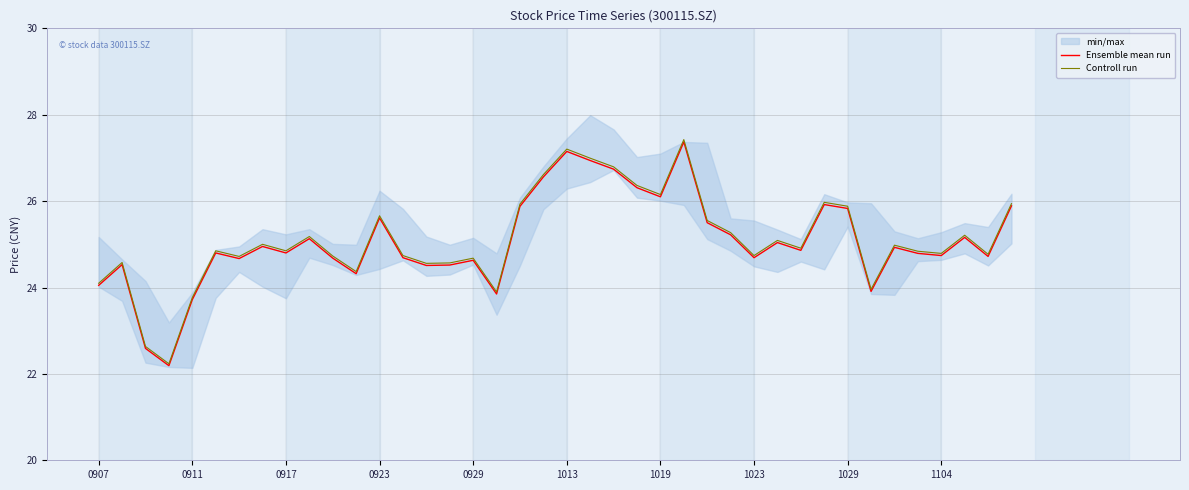

At which label does Controll run first exceed 24?

0907